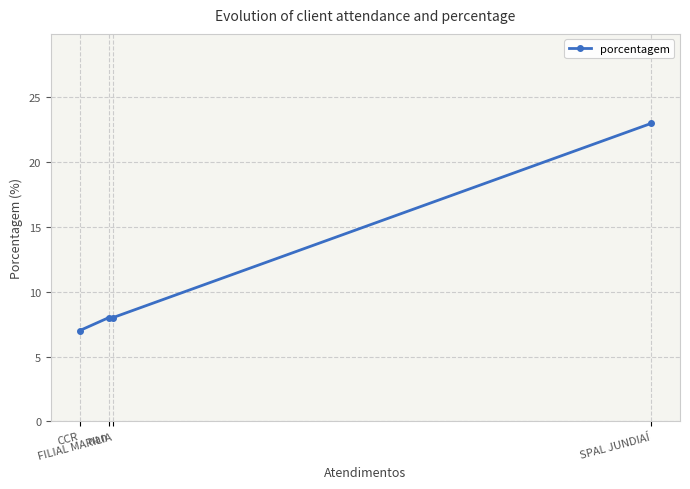

What is the change in value from SPAL JUNDIAÍ to CCR?

-16